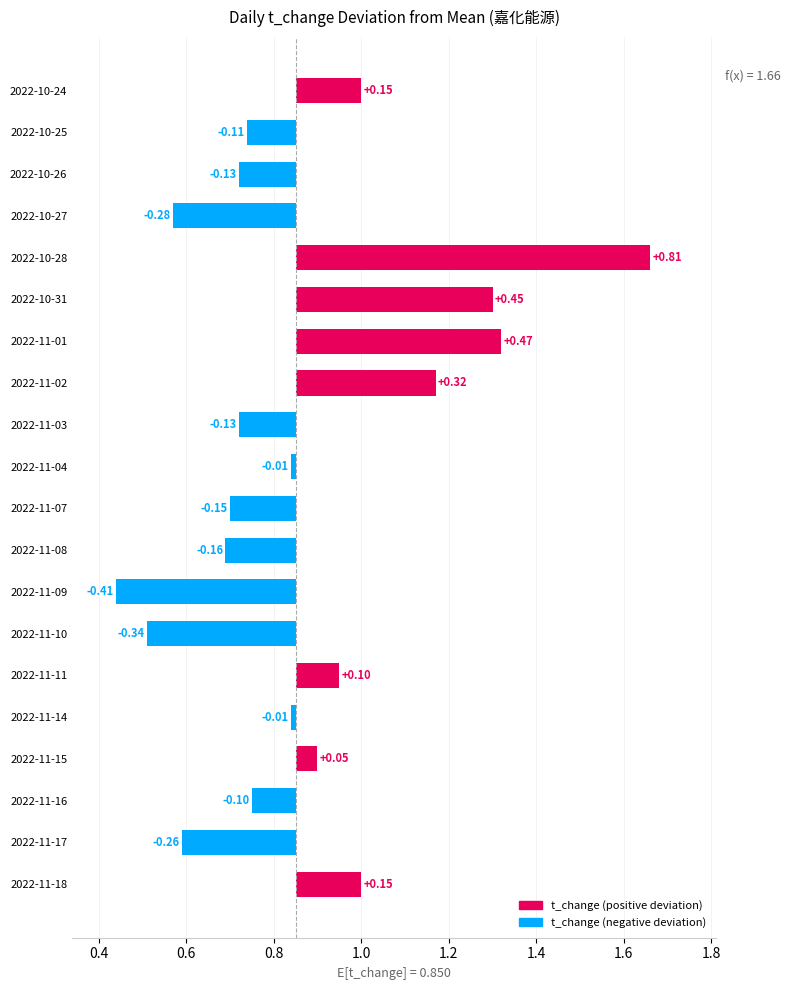

What is the change in value from 2022-11-10 to 2022-11-08?

+0.2